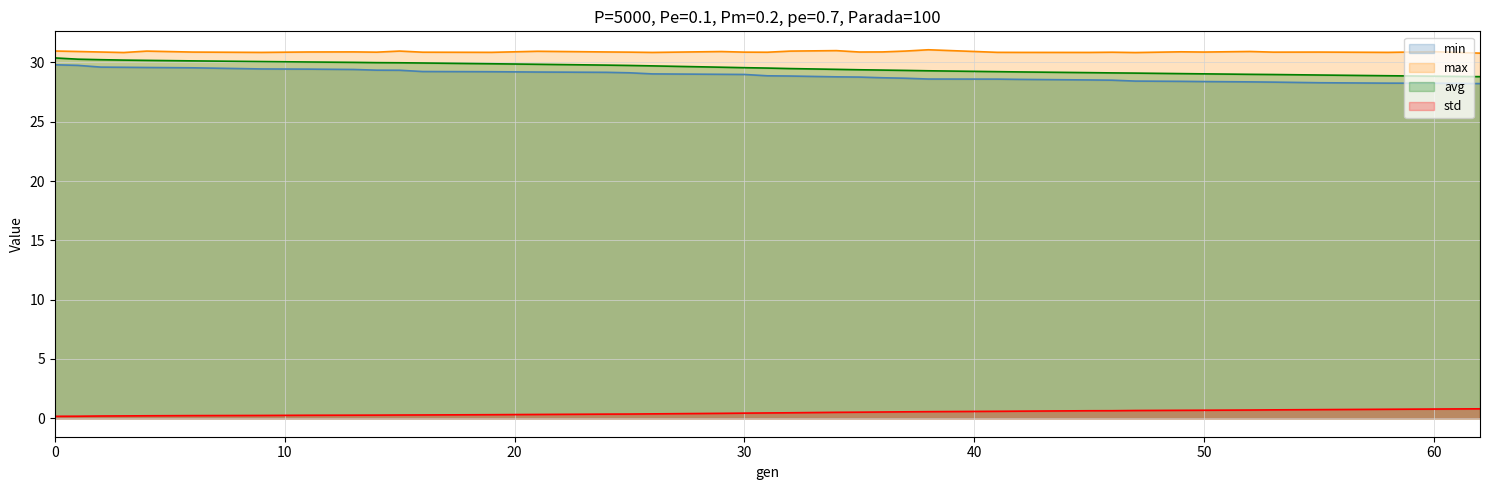

How many categories are shown in the chart?

39